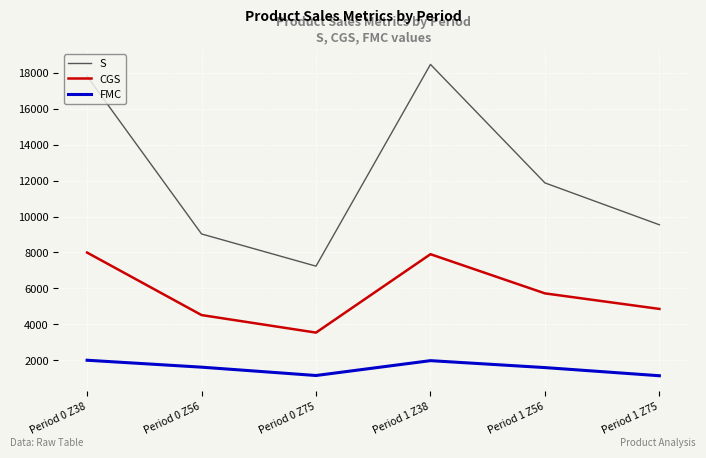

List the series in order of their peak value, lowest first.

FMC, CGS, S